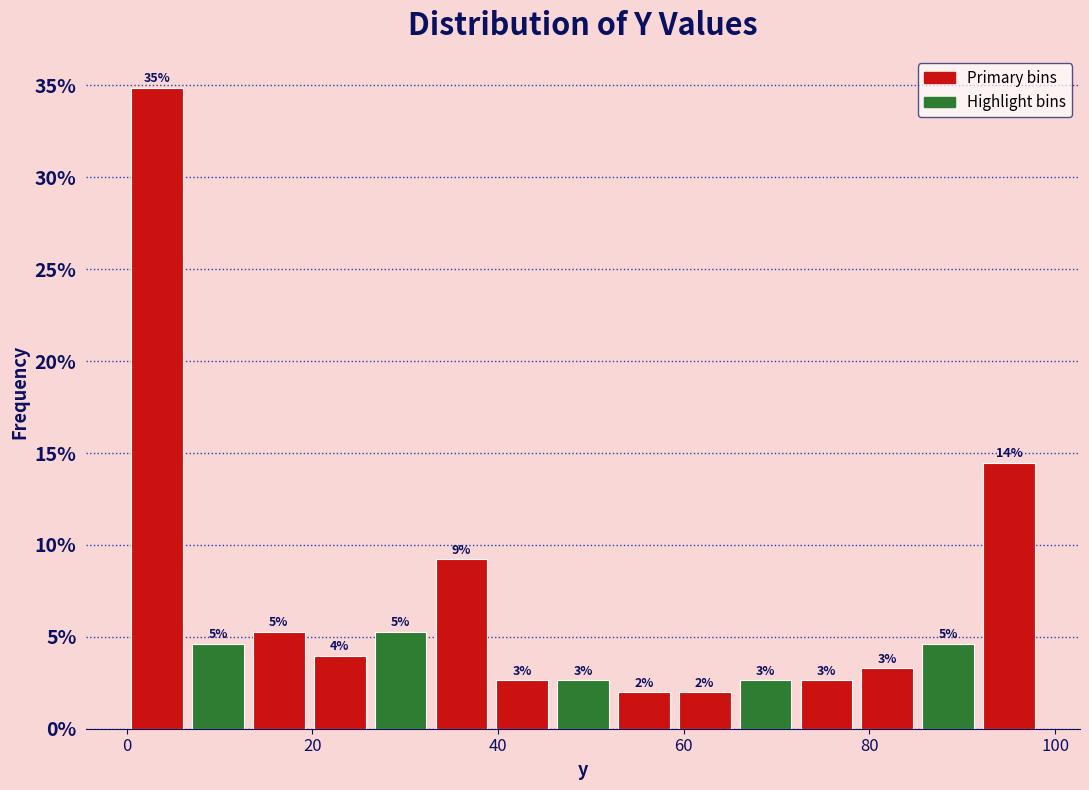

Read against the x-axis, roughly where is the centre of the tallest bar?

4